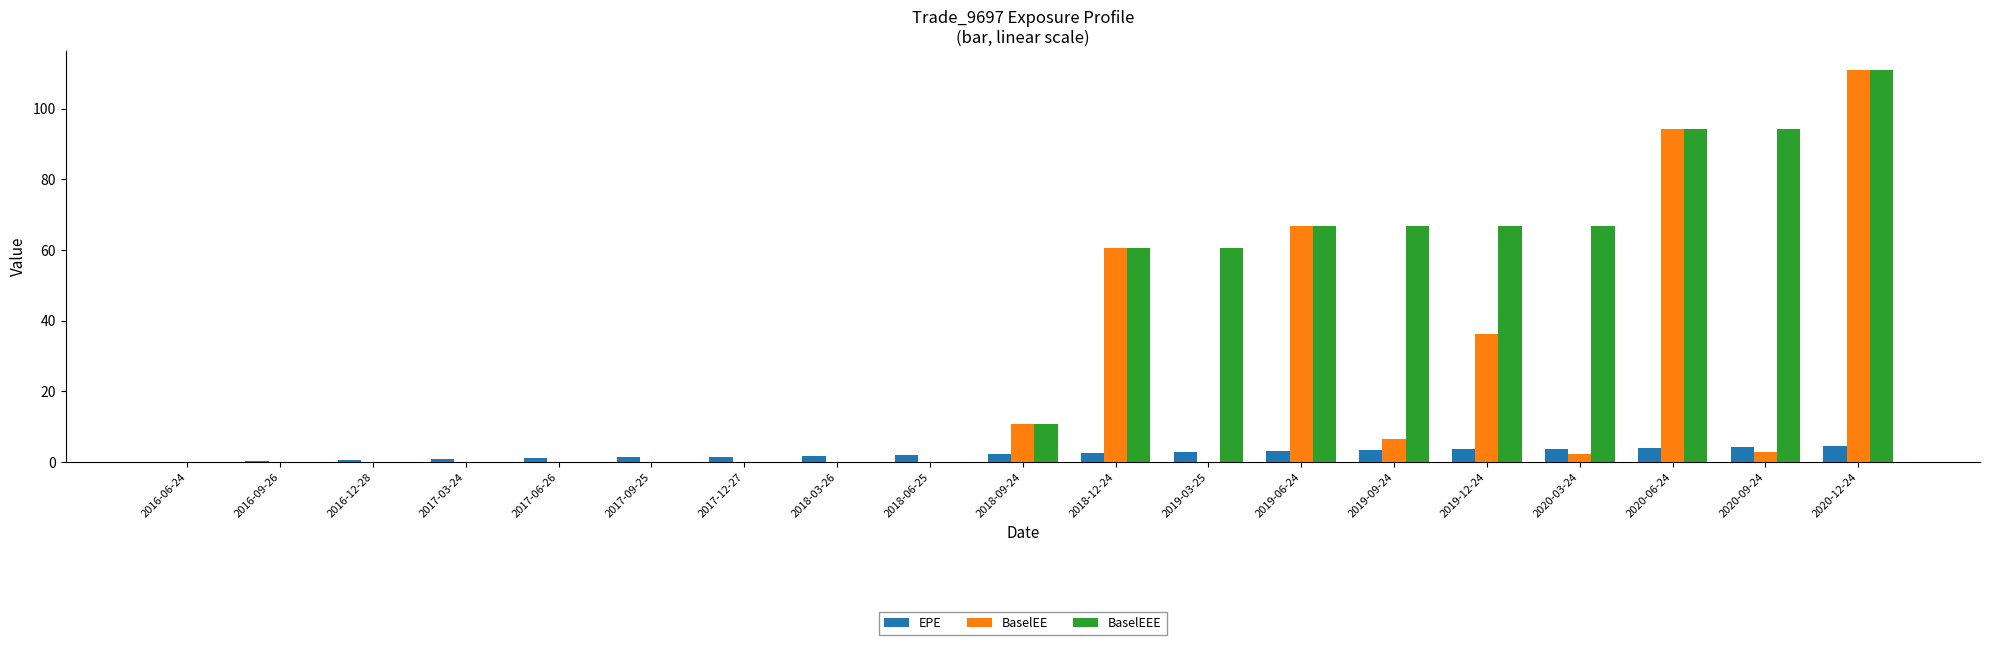

What is the average value of the BaselEEE series?

36.7